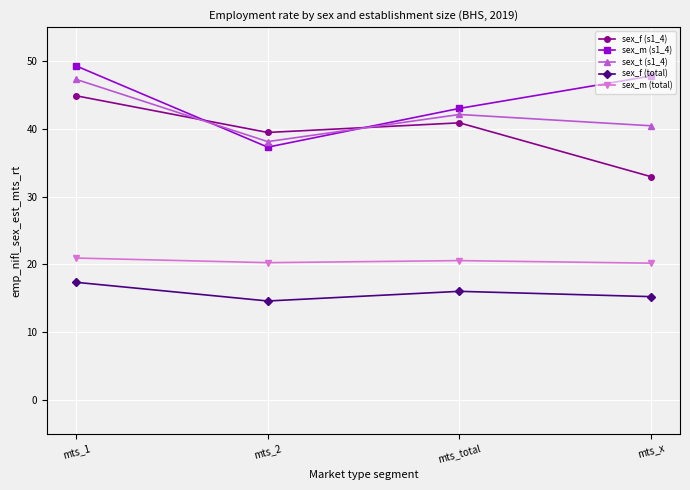

The sex_f (s1_4) series shows 19.2 at mts_total. True or false?

False